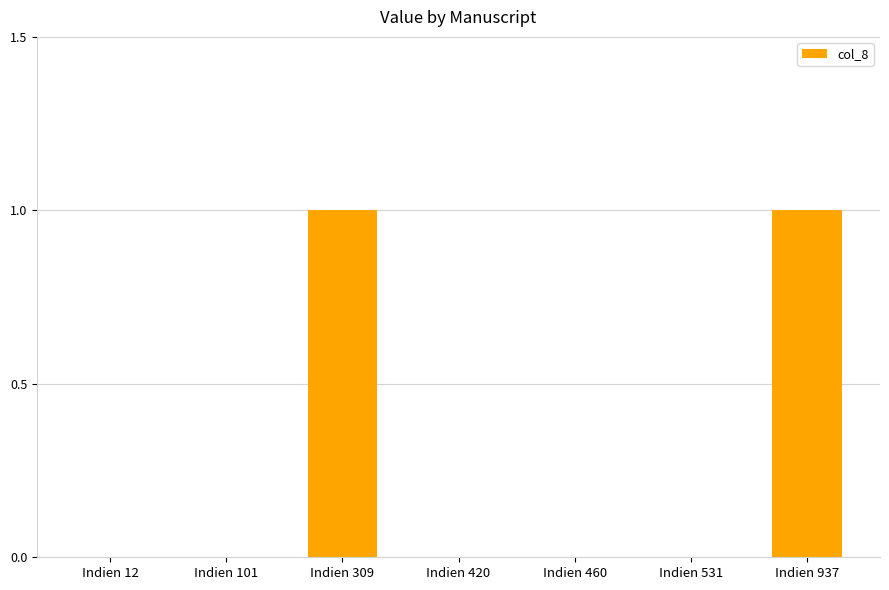

Are the bars horizontal?

No